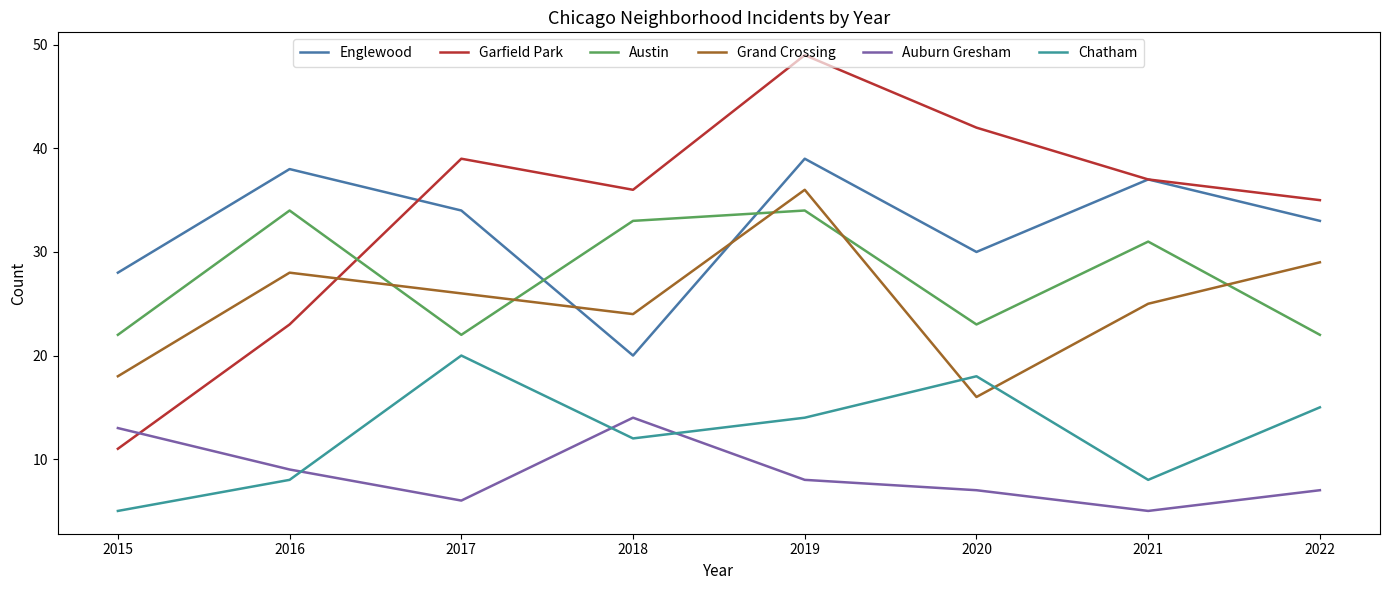

Between 2018 and 2015, which is larger?

2015